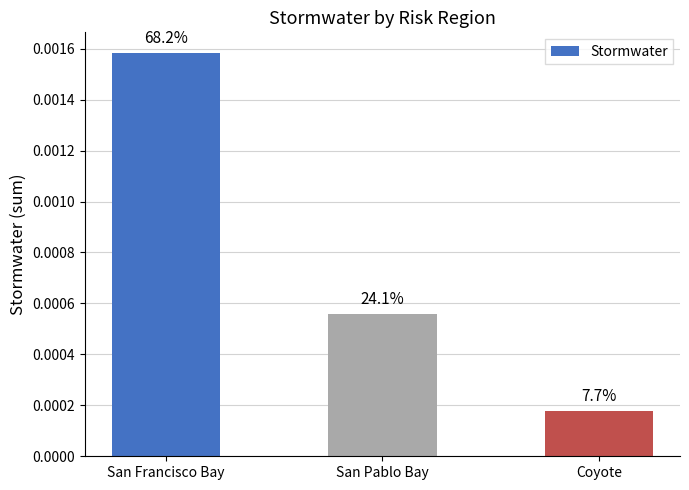

Between San Francisco Bay and Coyote, which is larger?

San Francisco Bay